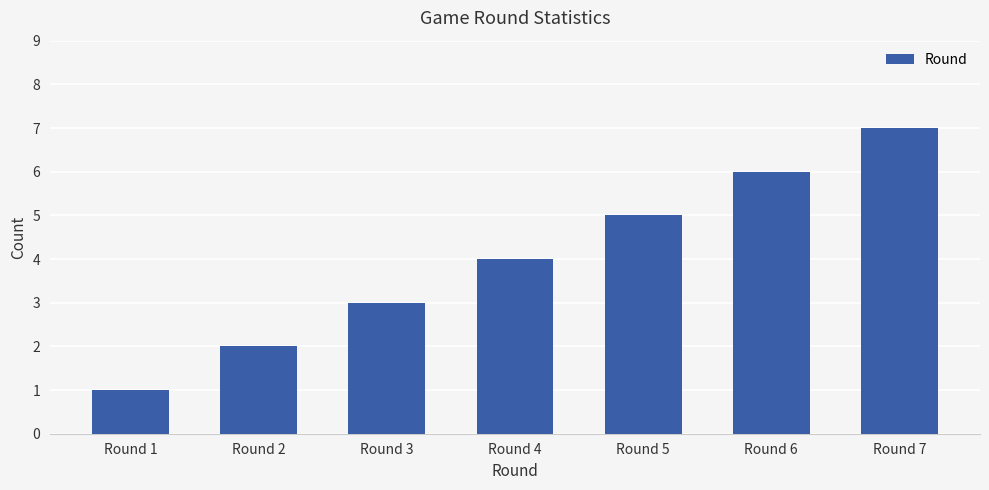

Reading left to right, what are all the values shown in this chart?

1	2	3	4	5	6	7